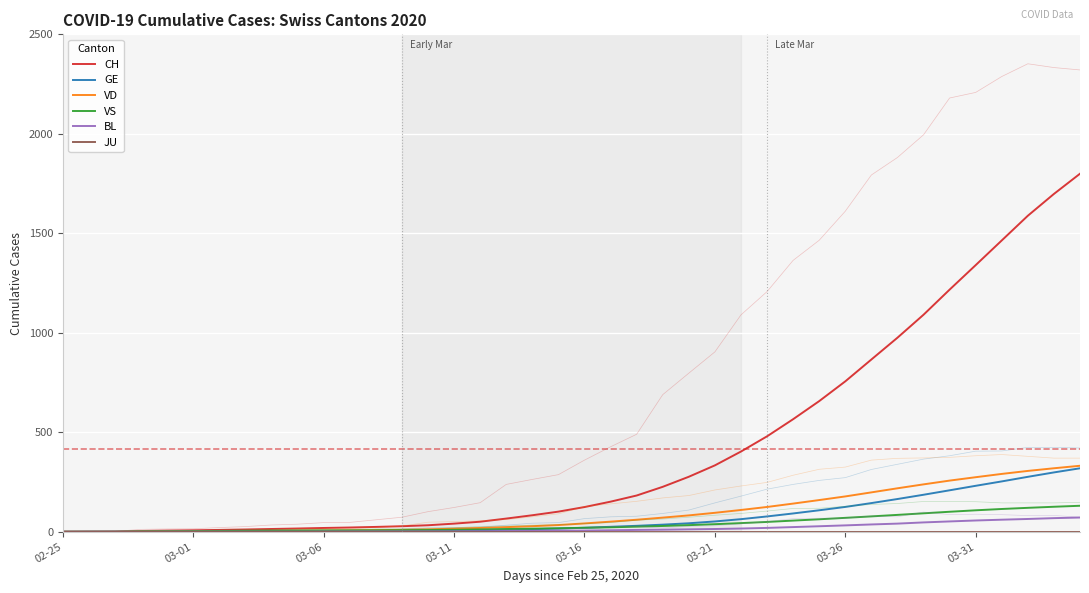

At which category is the sum across all series the highest?

39